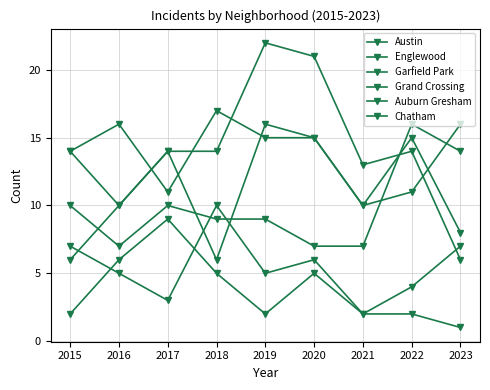

Reading left to right, what are all the values shown in this chart?

Austin: 2015=14	2016=16	2017=11	2018=17	2019=15	2020=15	2021=10	2022=11	2023=16
Englewood: 2015=14	2016=10	2017=14	2018=6	2019=16	2020=15	2021=10	2022=15	2023=8
Garfield Park: 2015=6	2016=10	2017=14	2018=14	2019=22	2020=21	2021=13	2022=14	2023=6
Grand Crossing: 2015=10	2016=7	2017=10	2018=9	2019=9	2020=7	2021=7	2022=16	2023=14
Auburn Gresham: 2015=7	2016=5	2017=3	2018=10	2019=5	2020=6	2021=2	2022=2	2023=1
Chatham: 2015=2	2016=6	2017=9	2018=5	2019=2	2020=5	2021=2	2022=4	2023=7